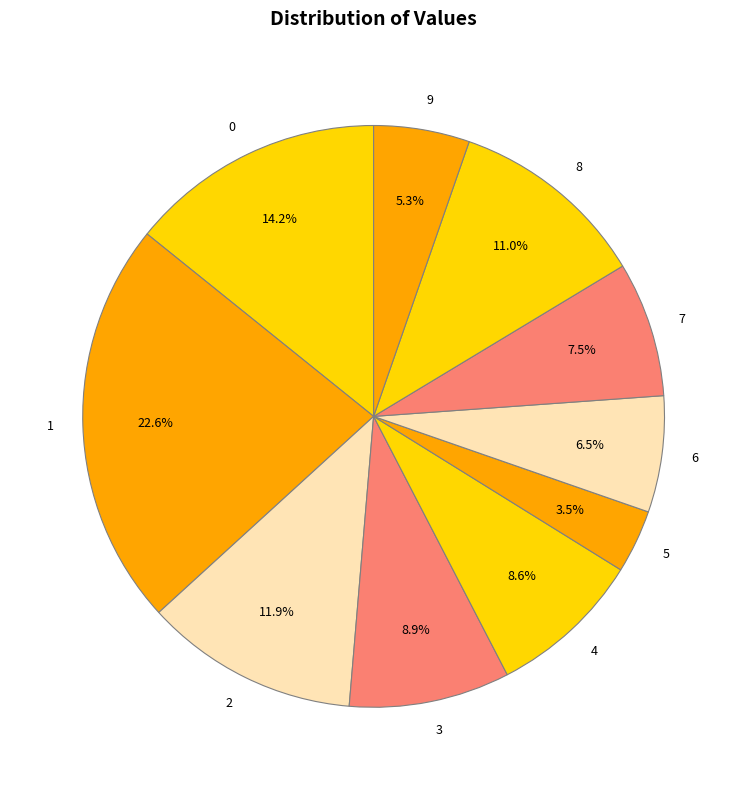

Does 4 represent more than half of the total?

No